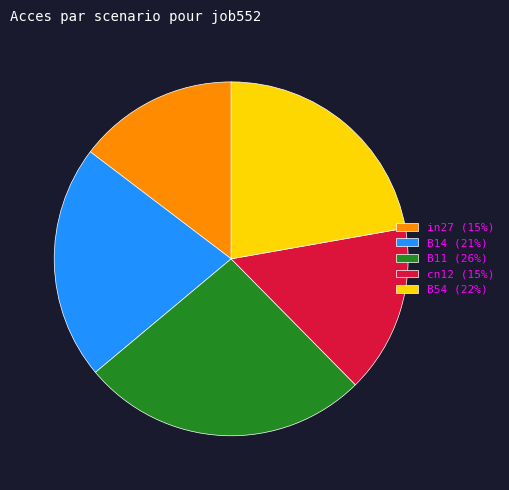

Which has a higher value, cn12 or B54?

B54